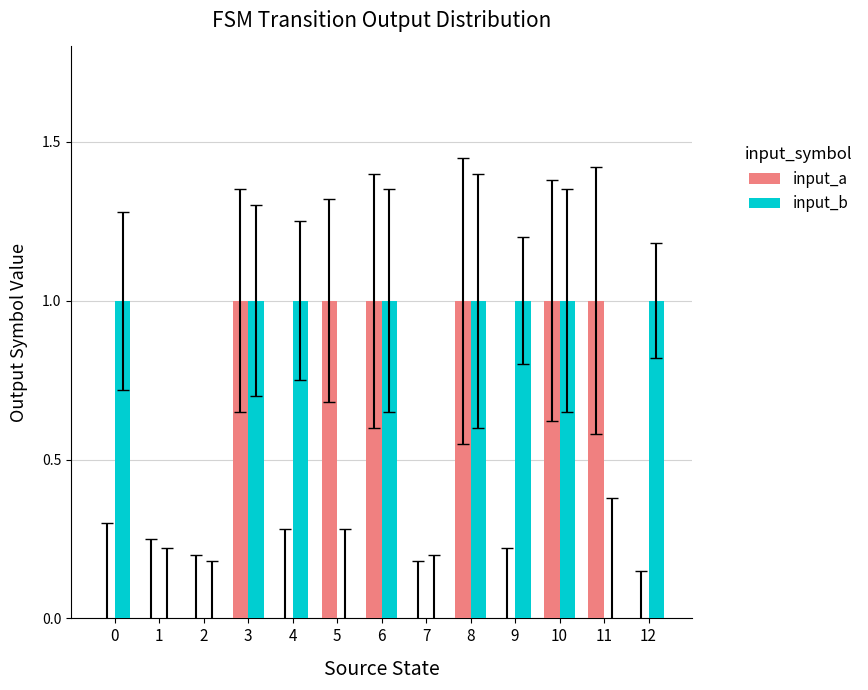

Count the input_a values in the range 0 to 1.

13